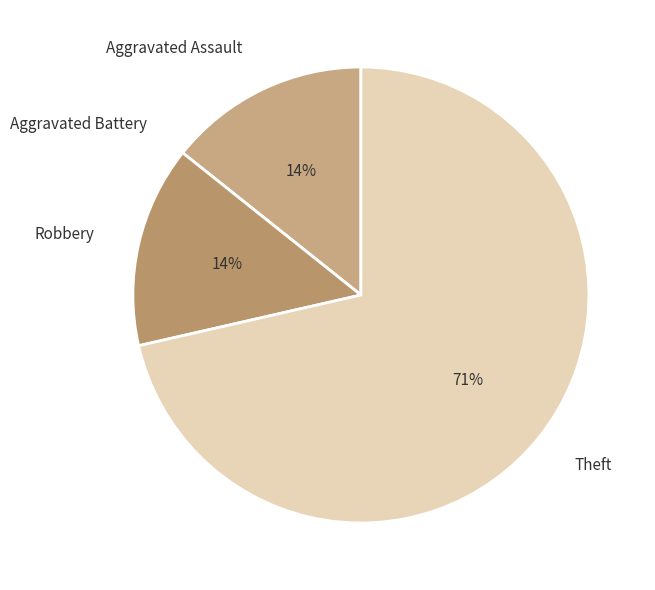

What is the largest slice in the pie chart?

Theft